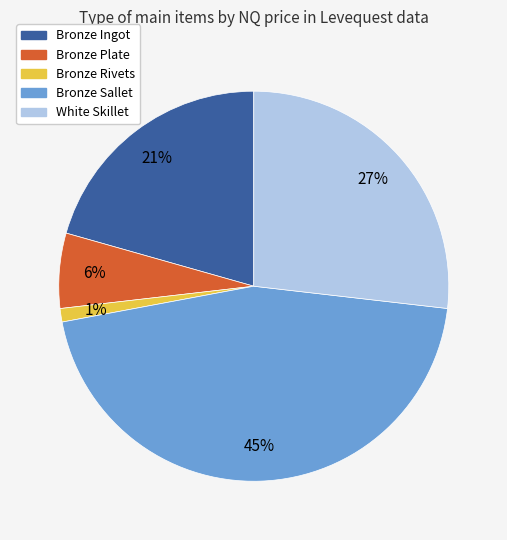

How many segments does this pie chart have?

5